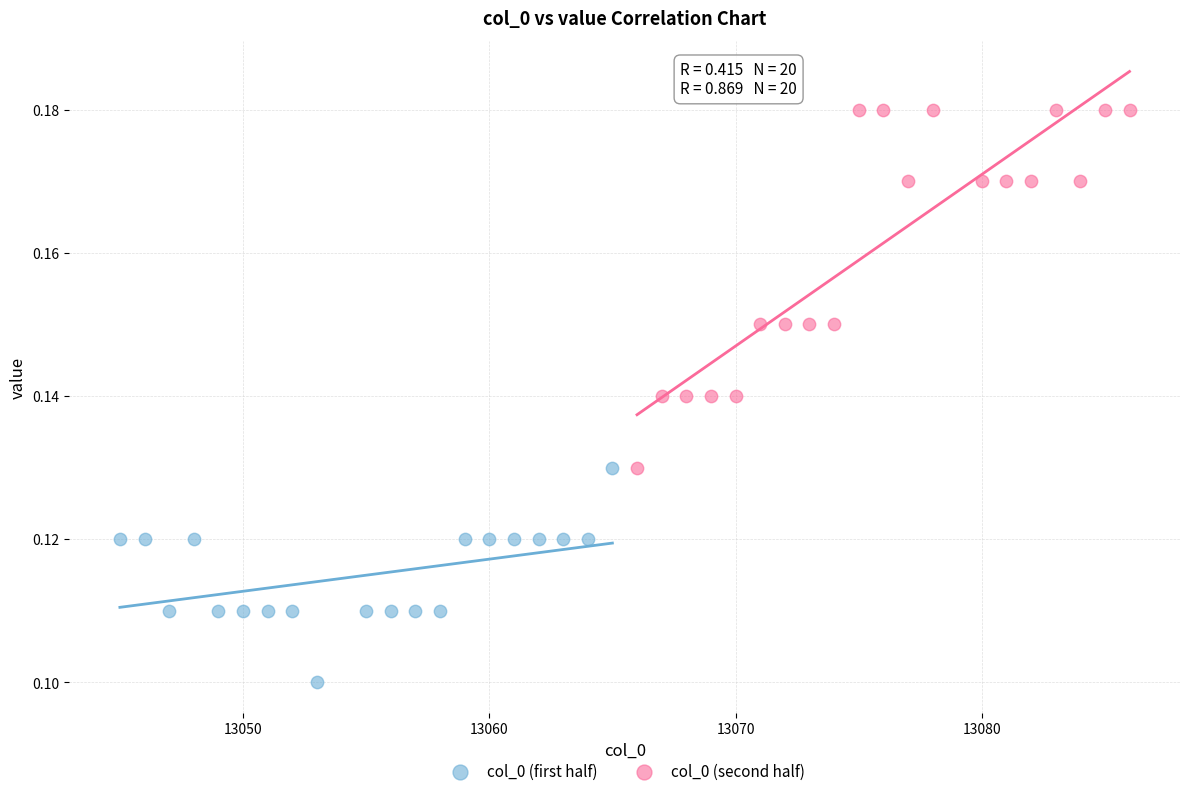

What are all the series names shown in the legend?

col_0 (first half), col_0 (second half)